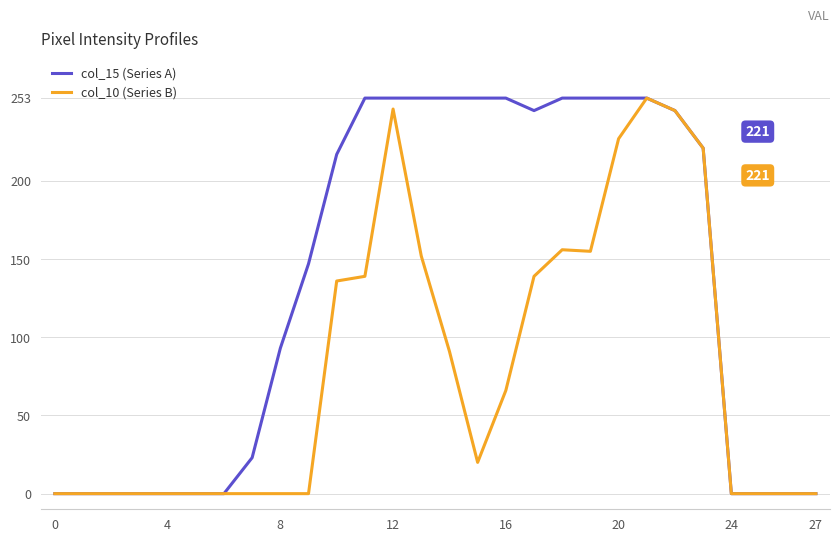

What are all the series names shown in the legend?

col_15 (Series A), col_10 (Series B)